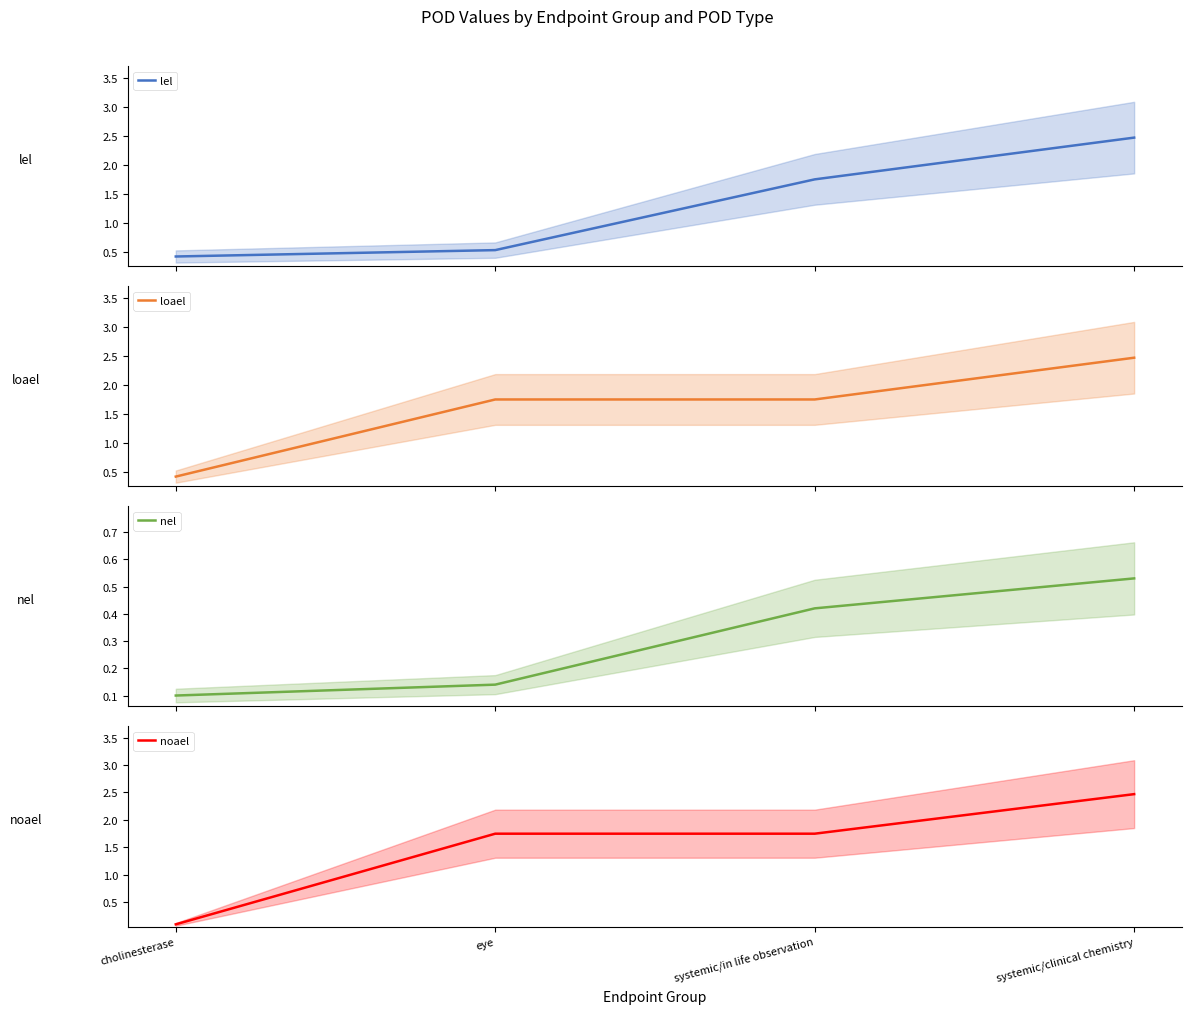

Between cholinesterase and systemic/in life observation, which series saw the biggest shift?

noael